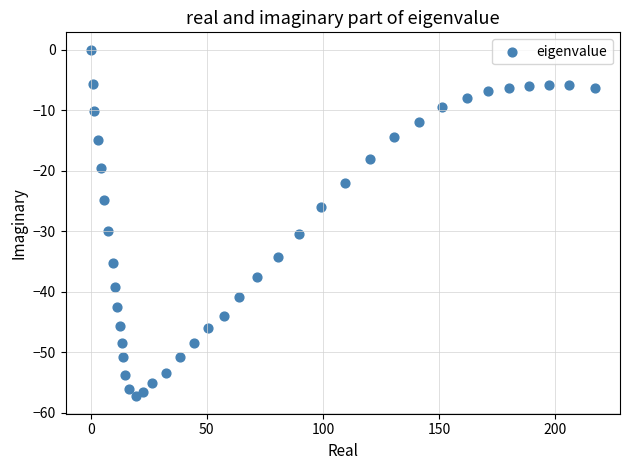

What is the range of X values (max minus min)?

217.1